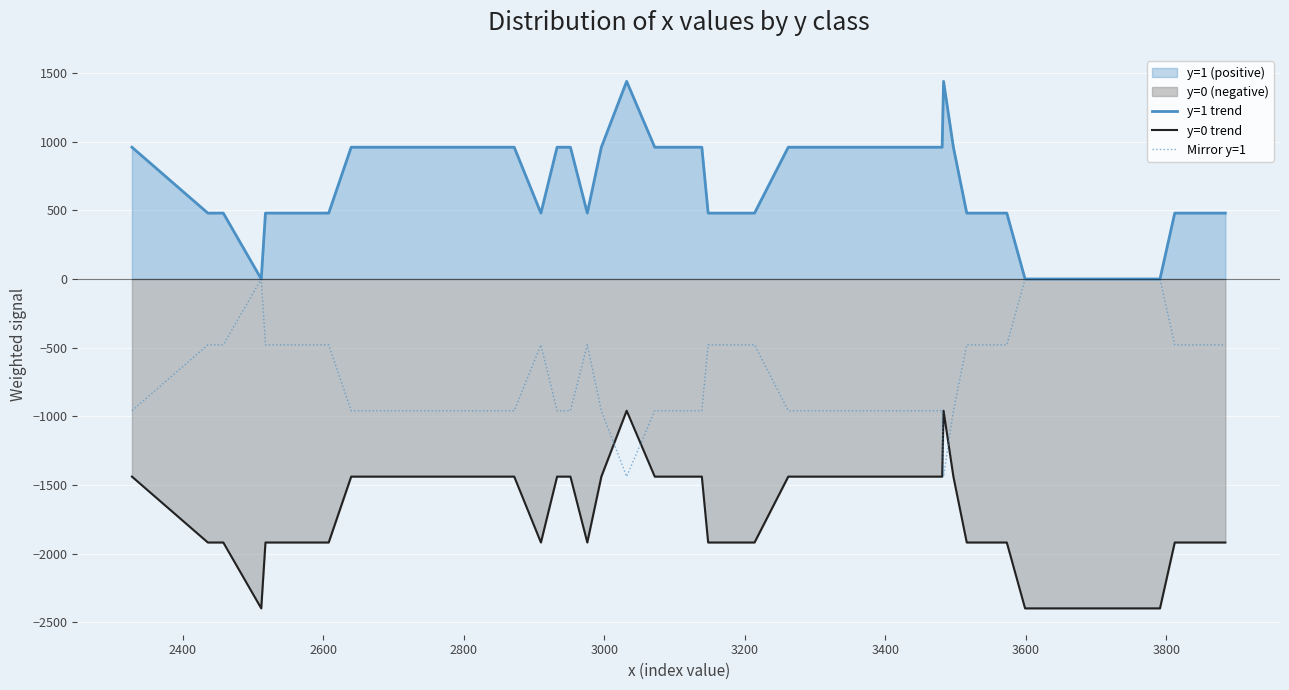

Rank the series by their average value, from lowest to highest.

y=0 trend, Mirror y=1, y=1 trend